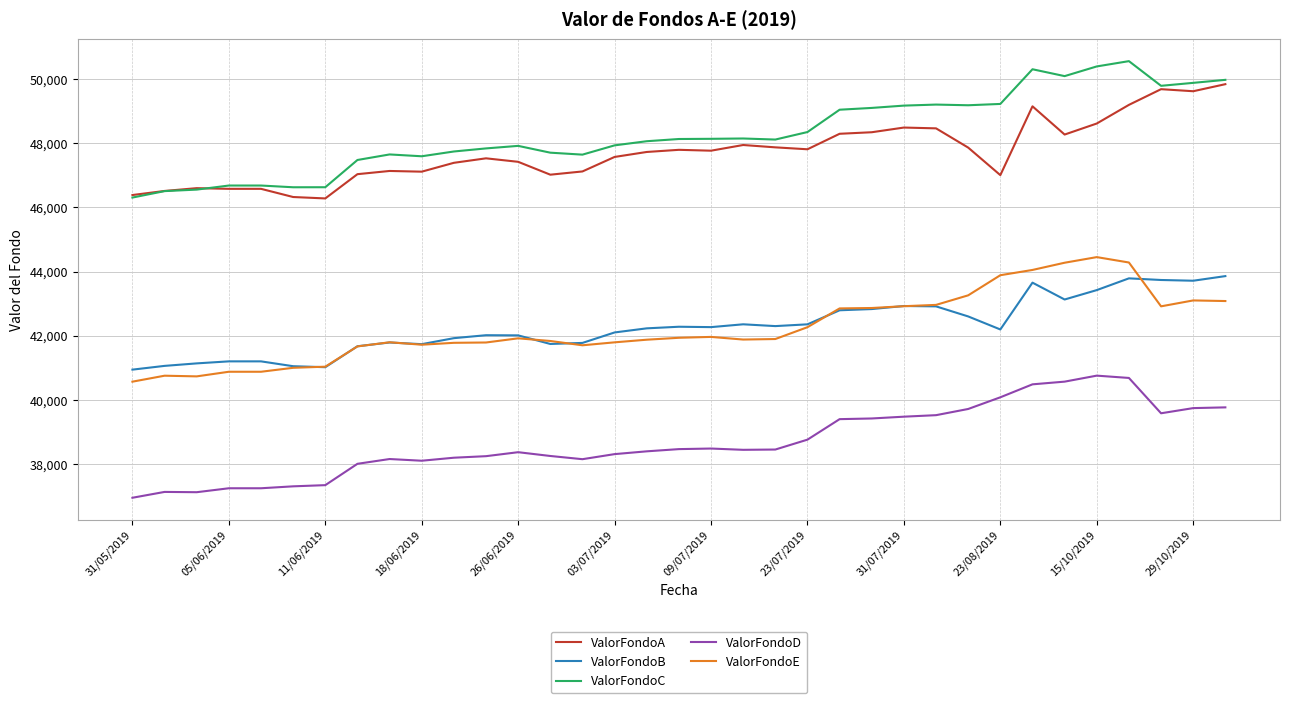

True or false: ValorFondoA and ValorFondoE intersect in this chart.

False